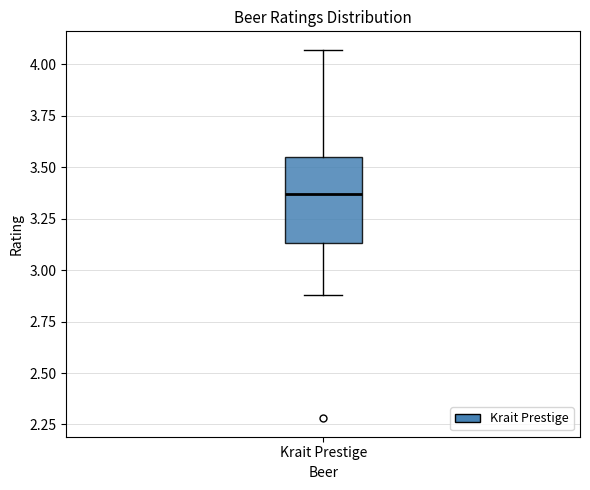

Read this box plot against the y-axis: the position of the median line, the range covered by the box, and the ends of both whiskers. The values are not printed on the chart, so give them approximately, as read against the axis.

median 3.35, box 3.15 to 3.55, whiskers 2.90 to 4.05